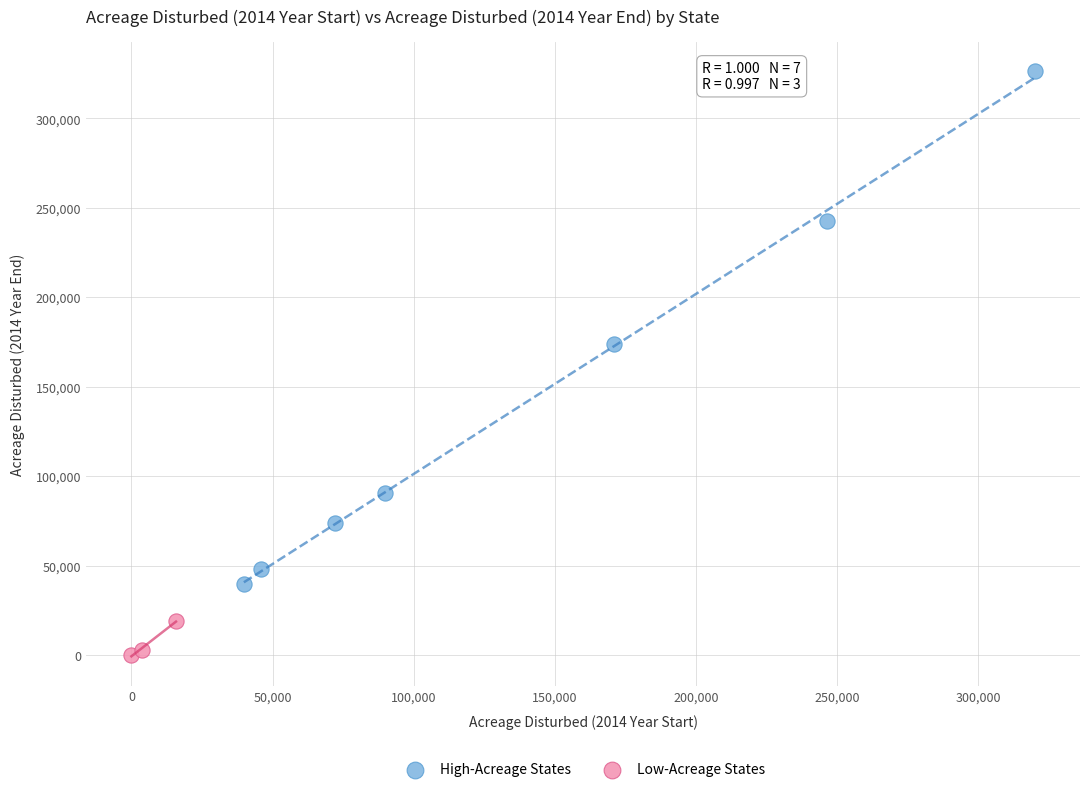

Which series has the widest spread of Y values?

High-Acreage States